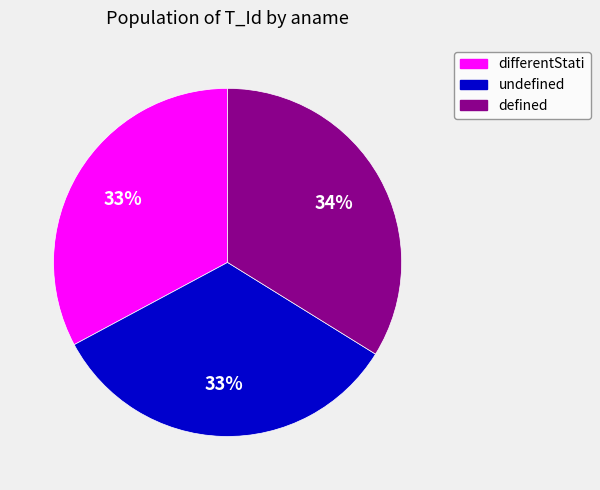

Between differentStati and defined, which is larger?

defined